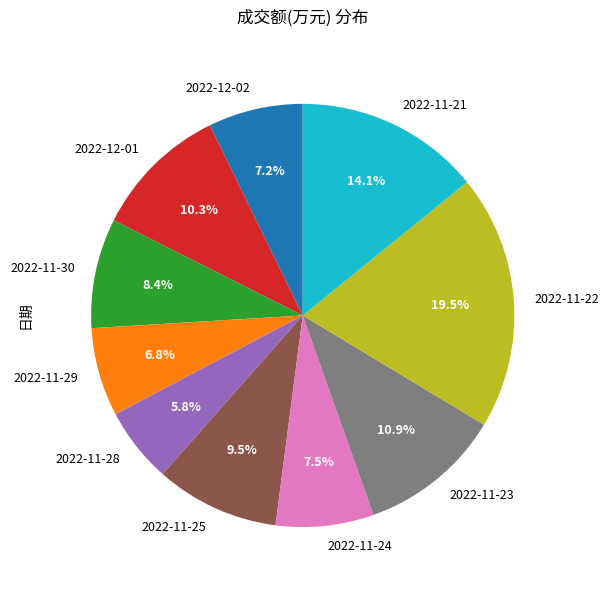

Is there any slice that represents more than half of the pie?

No